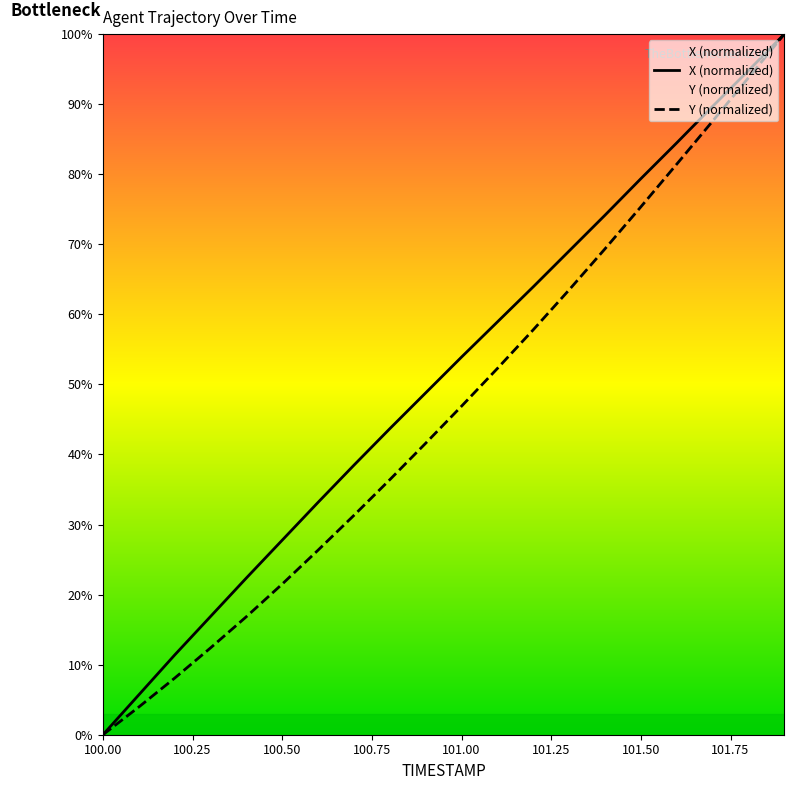

True or false: X and Y cross at least once.

False